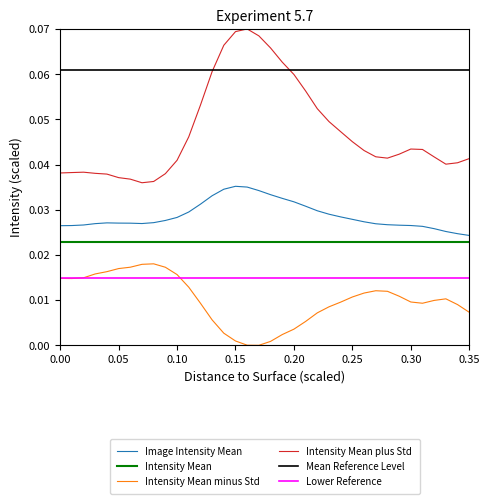

True or false: Intensity Mean and Intensity Mean plus Std cross at least once.

False